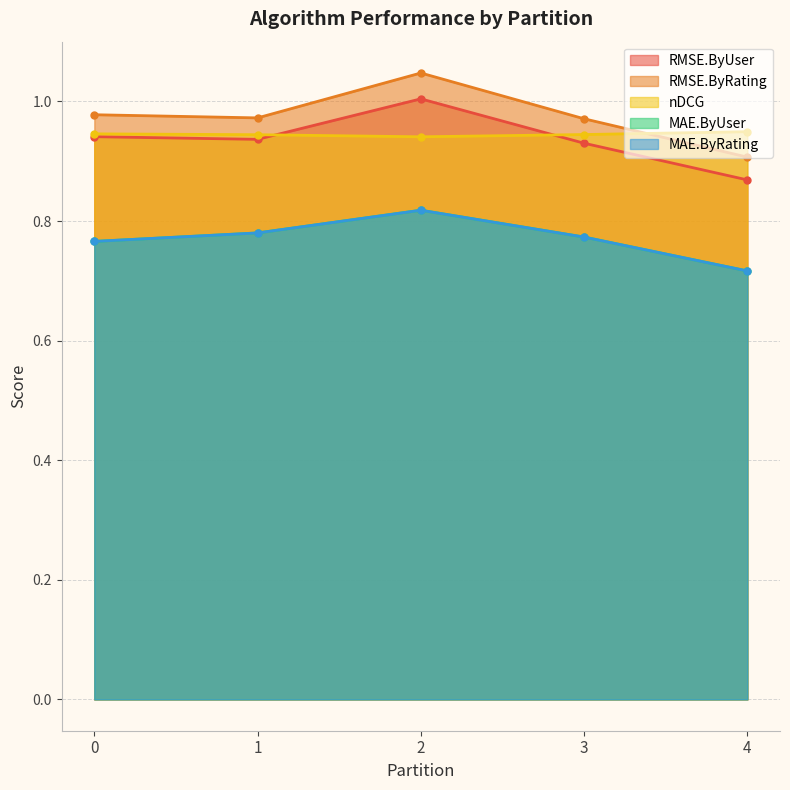

True or false: RMSE.ByUser and nDCG cross at least once.

True